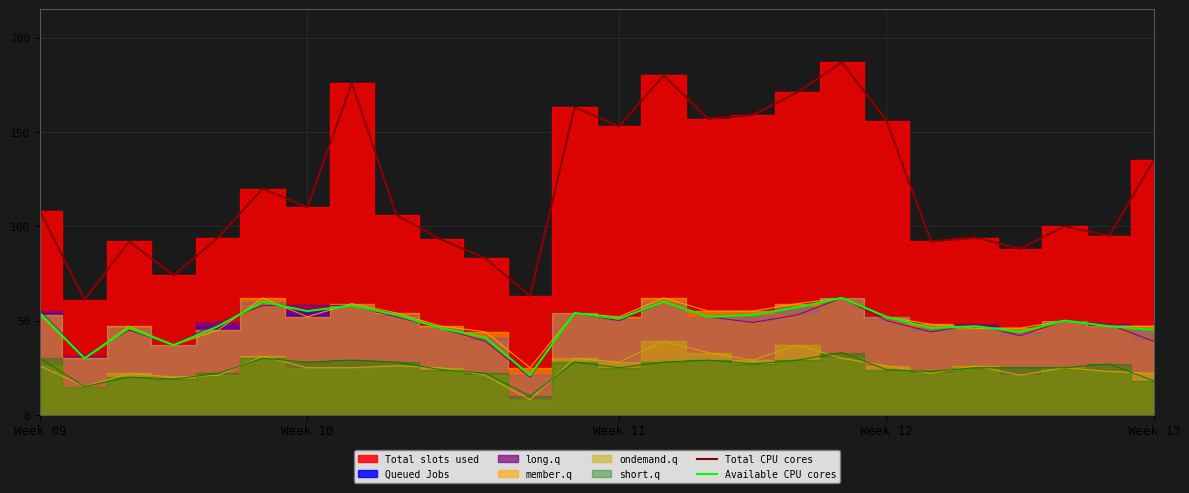

Which series has the largest total across all categories?

Total CPU cores